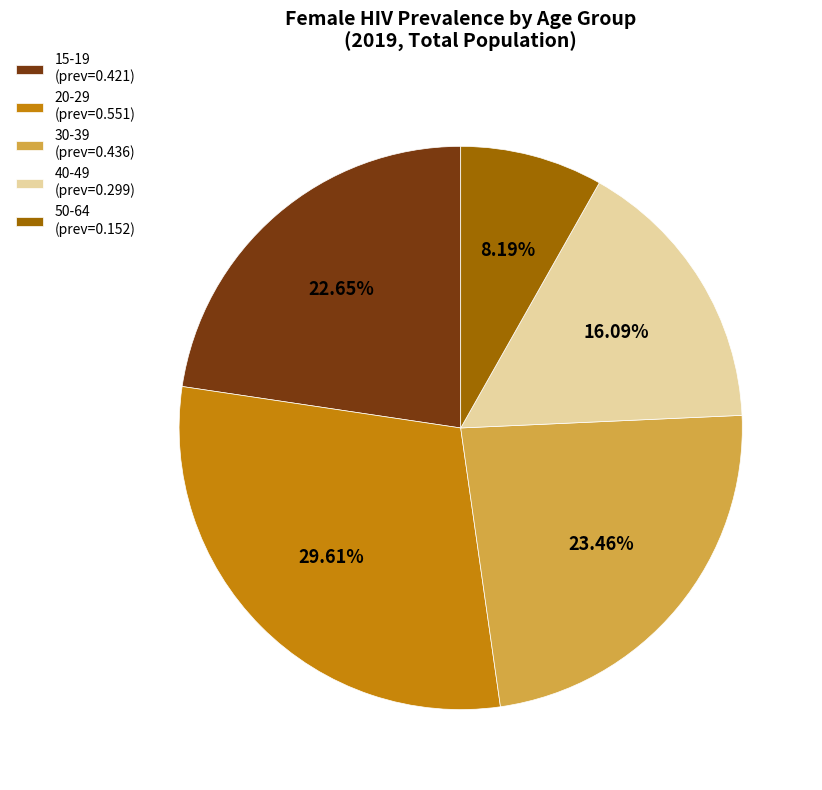

Rank the categories by value from lowest to highest.

50-64 (prev=0.152), 40-49 (prev=0.299), 15-19 (prev=0.421), 30-39 (prev=0.436), 20-29 (prev=0.551)